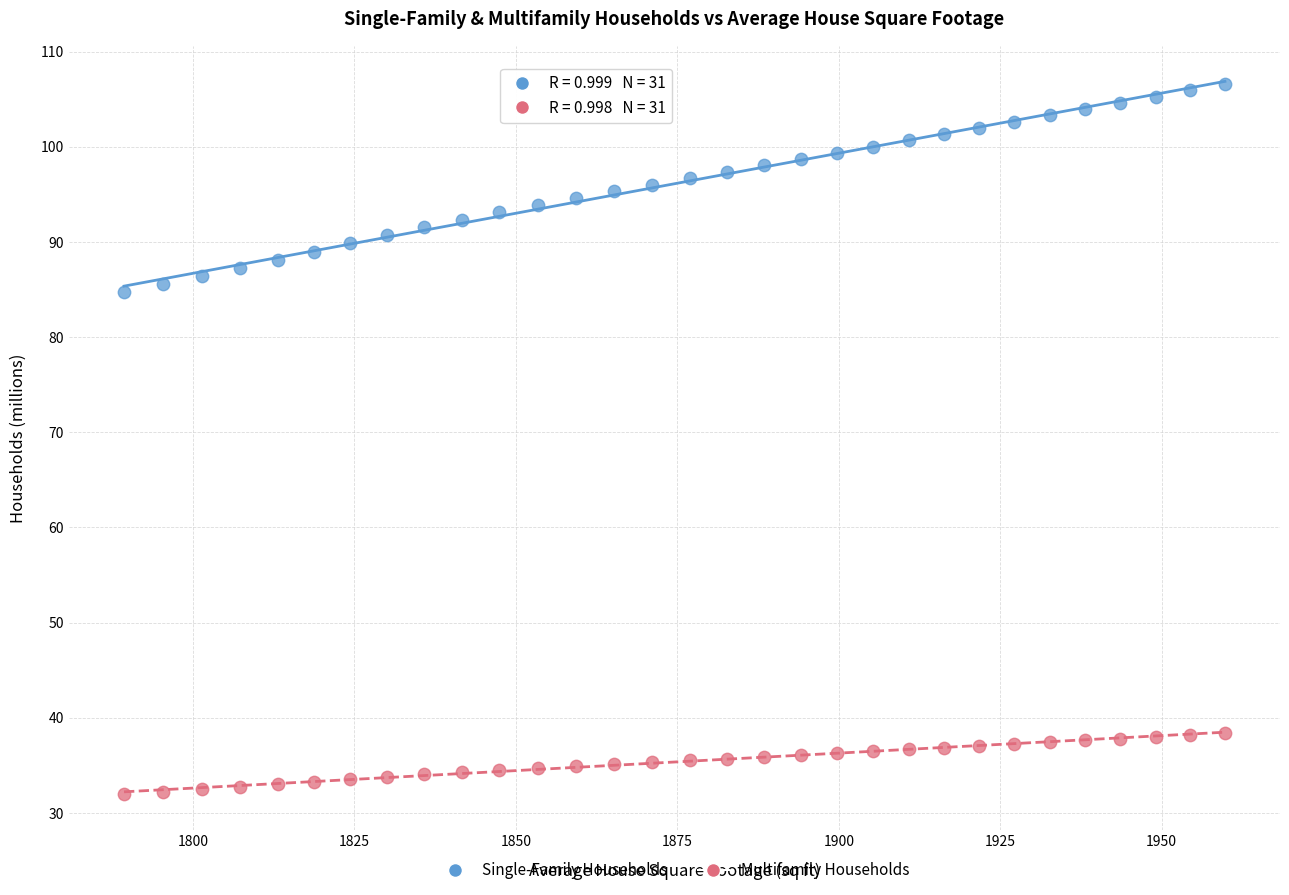

Across all data points, what is the range of Y values (max minus min)?

74.6